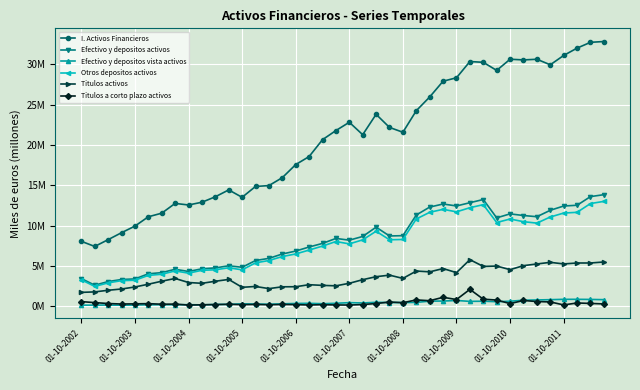

Where is Otros depositos activos nearest to the value 7?

17